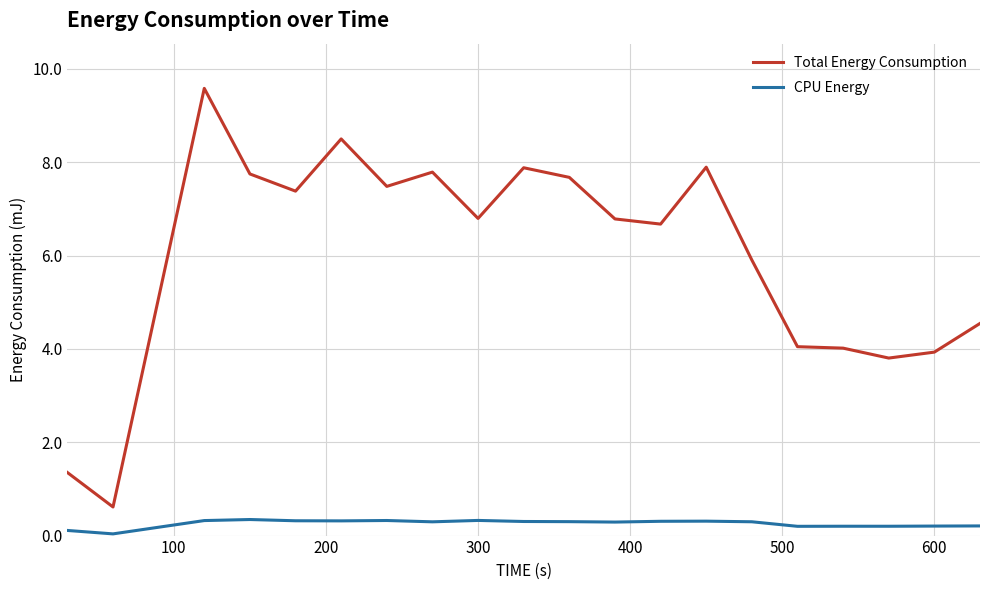

True or false: CPU Energy and Total Energy Consumption cross at least once.

False